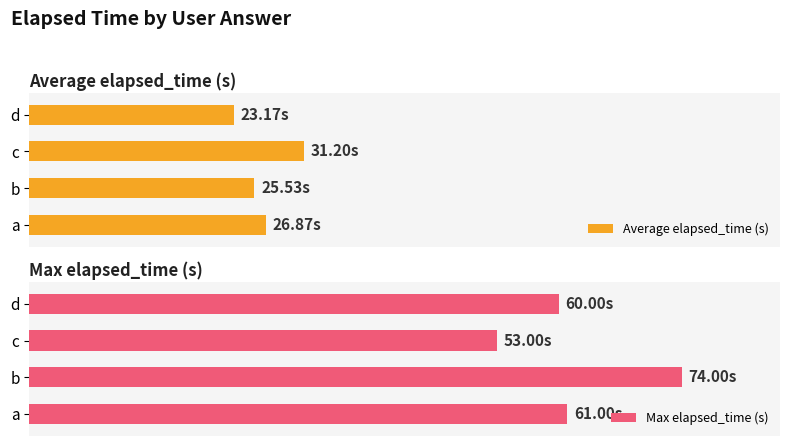

Reading left to right, transcribe all the data shown in this chart.

Average elapsed_time (s): 26.9	25.5	31.2	23.2
Max elapsed_time (s): 61.0	74.0	53.0	60.0